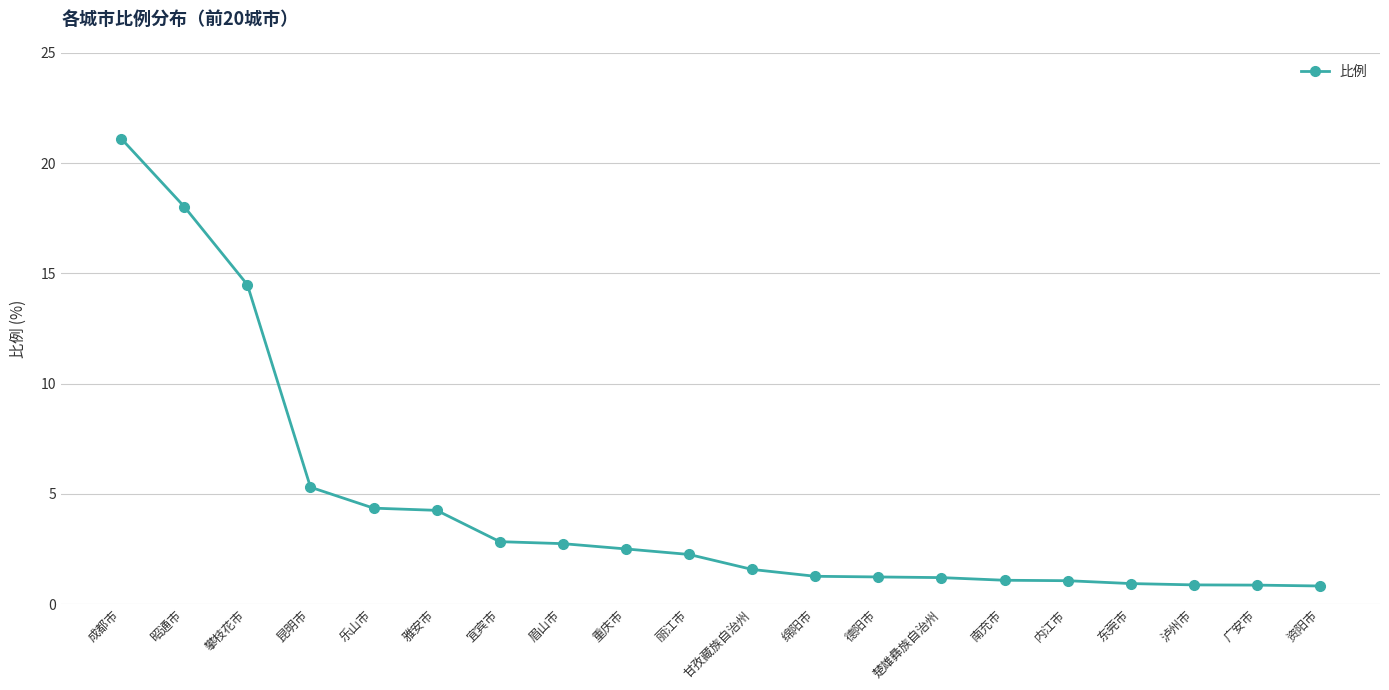

What is the smallest value displayed?

0.8